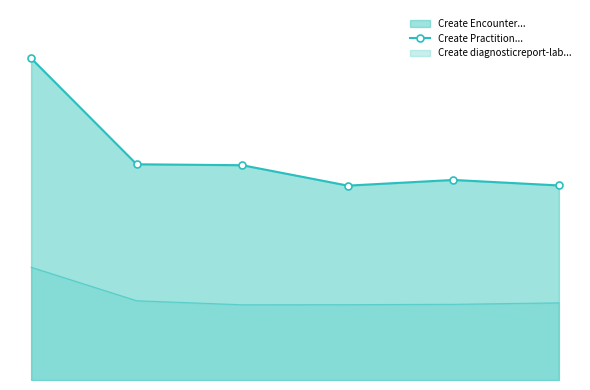

List the labels in order of value, largest first.

0, 1, 2, 4, 5, 3